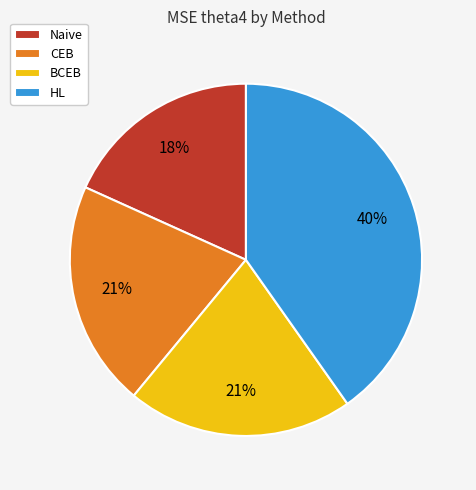

To the nearest percent, what is the difference between the largest and smallest slice percentages?

22%